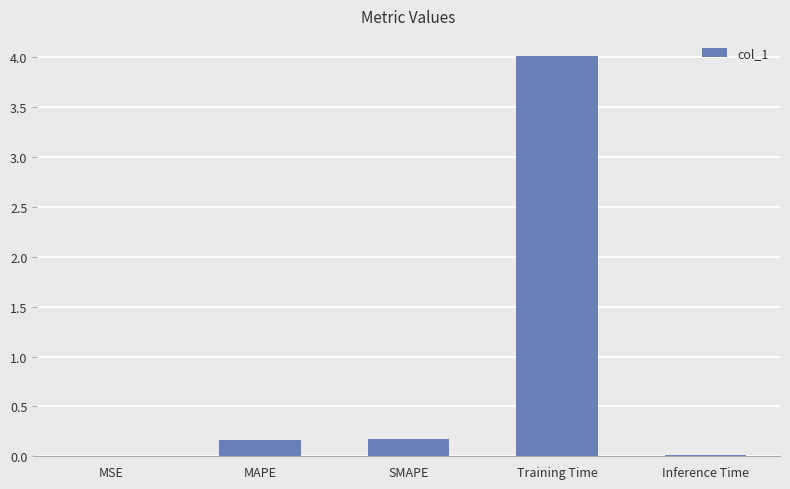

What is the greatest value displayed?

4.0